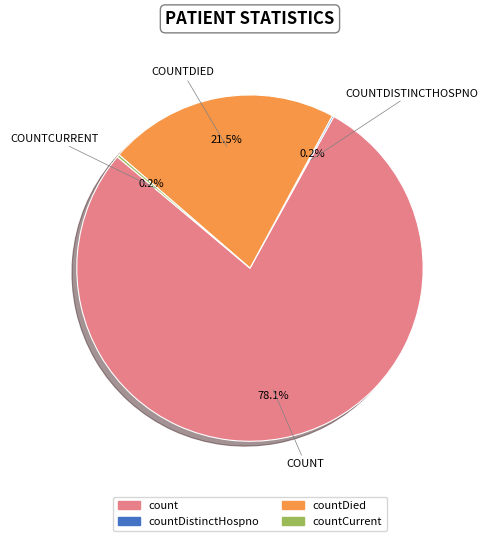

To the nearest percent, what is the difference between the largest and smallest slice percentages?

78%